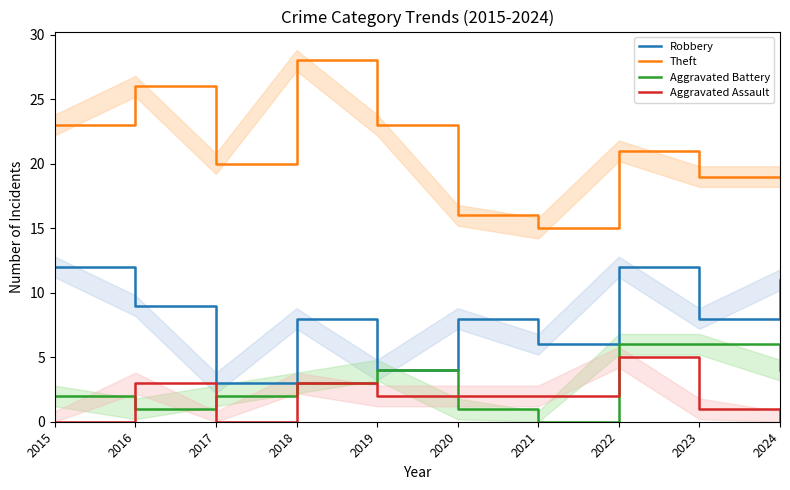

What is the difference between the Aggravated Assault values at 2021 and 2017?

2